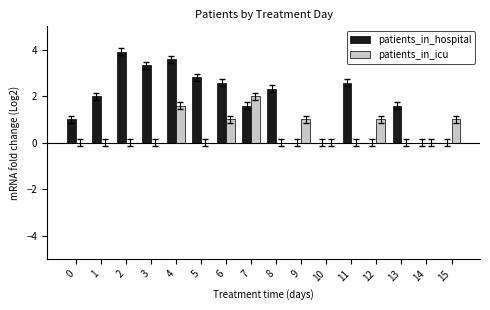

Is it true that patients_in_icu equals 0.0 at 5?

True